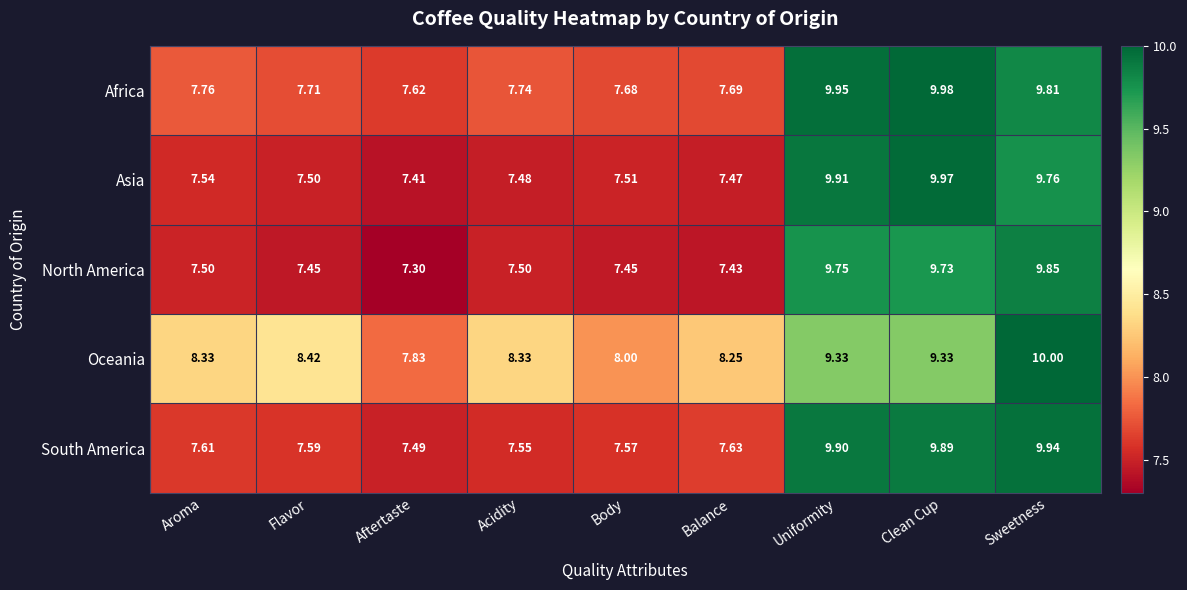

Which category has the highest value in the South America series?

Sweetness